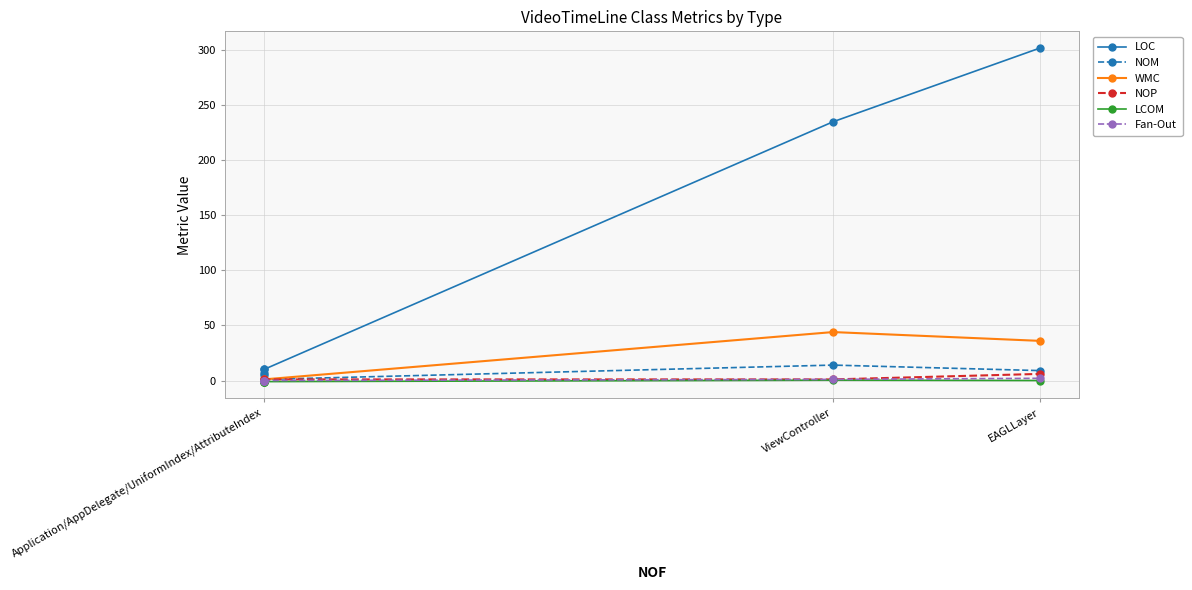

Which series has the largest total across all categories?

LOC